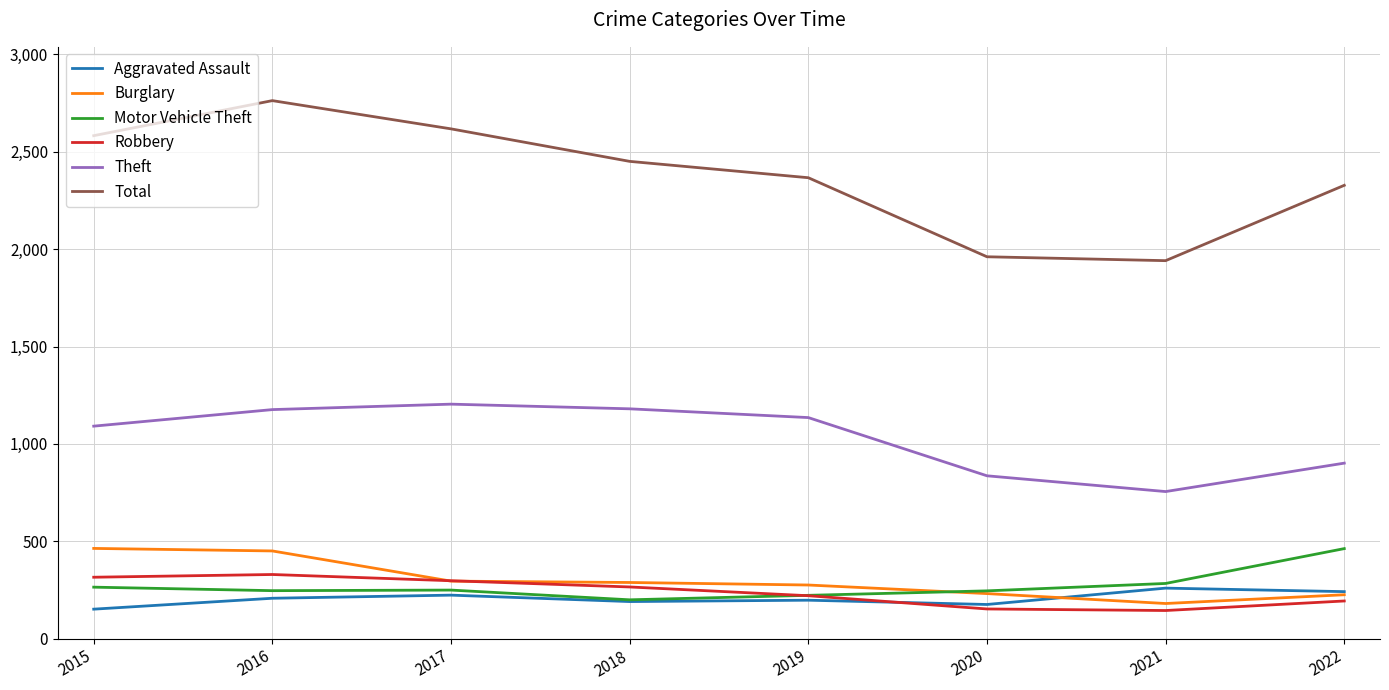

Which series has the widest spread of values?

Total